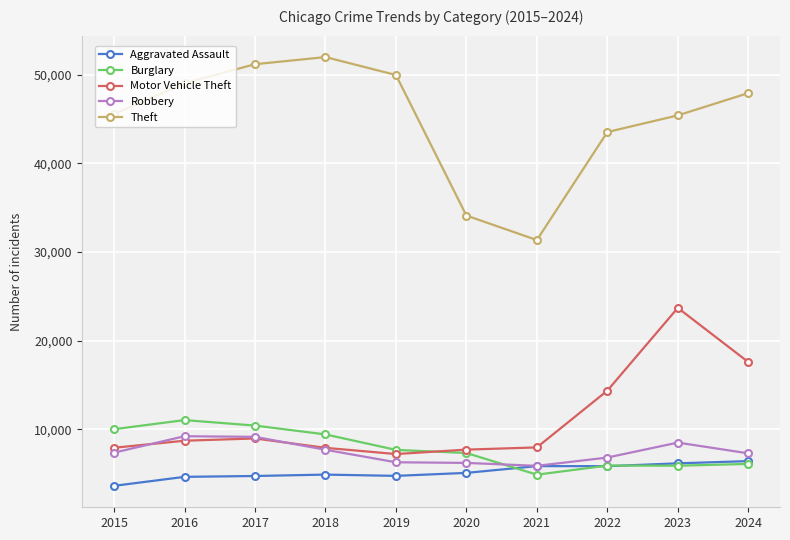

In Aggravated Assault, how many points are lower than both neighbors (excluding endpoints)?

2